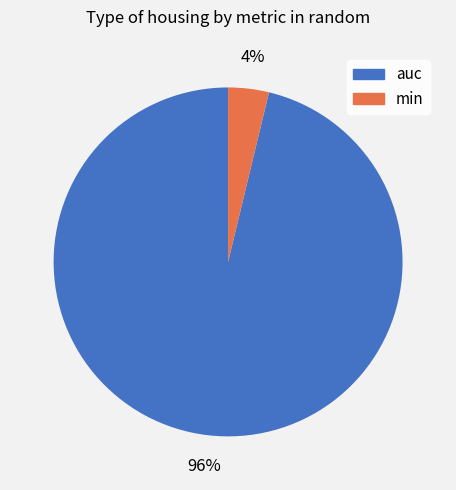

What percentage is the min slice, to the nearest percent?

4%